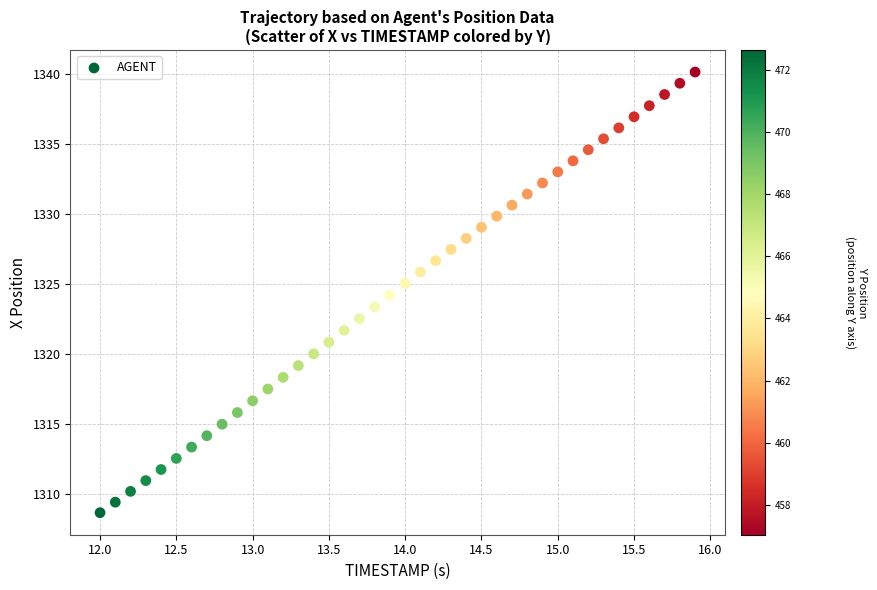

What is the range of X values (max minus min)?

3.9